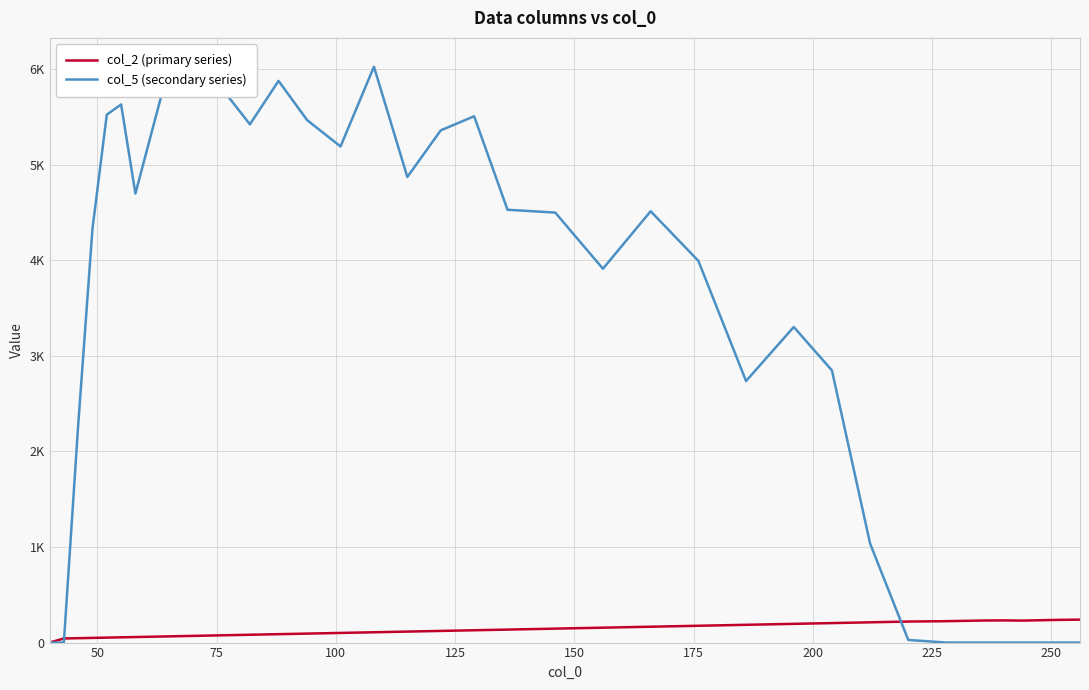

Which series ends up on top after the final intersection of col_5 (secondary series) and col_2 (primary series)?

col_2 (primary series)